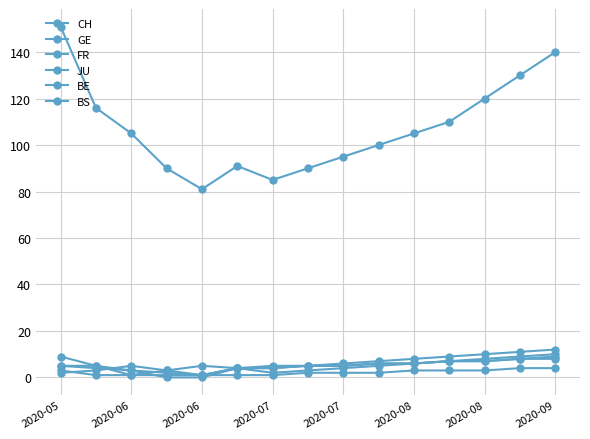

How many data points in CH are less than 105?

7